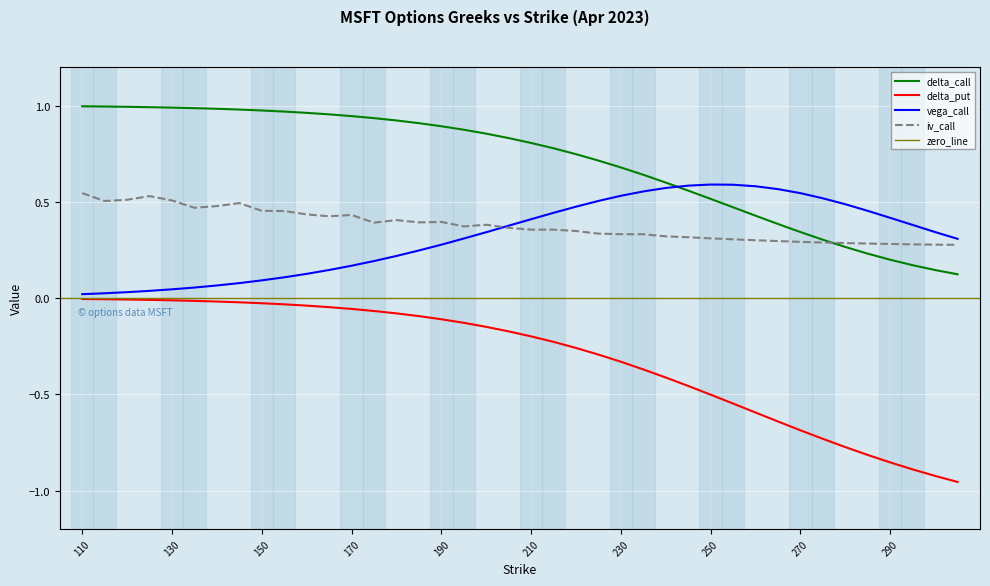

At which category does iv_call reach its first local valley?

115